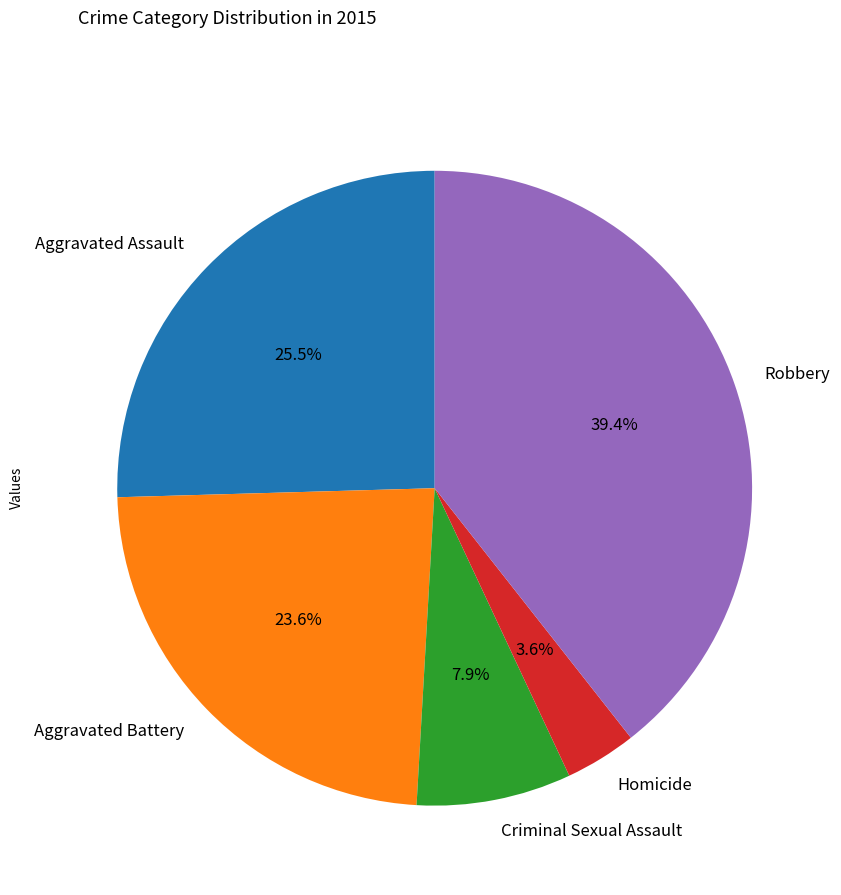

Do Aggravated Assault and Homicide together represent more than half of the pie?

No